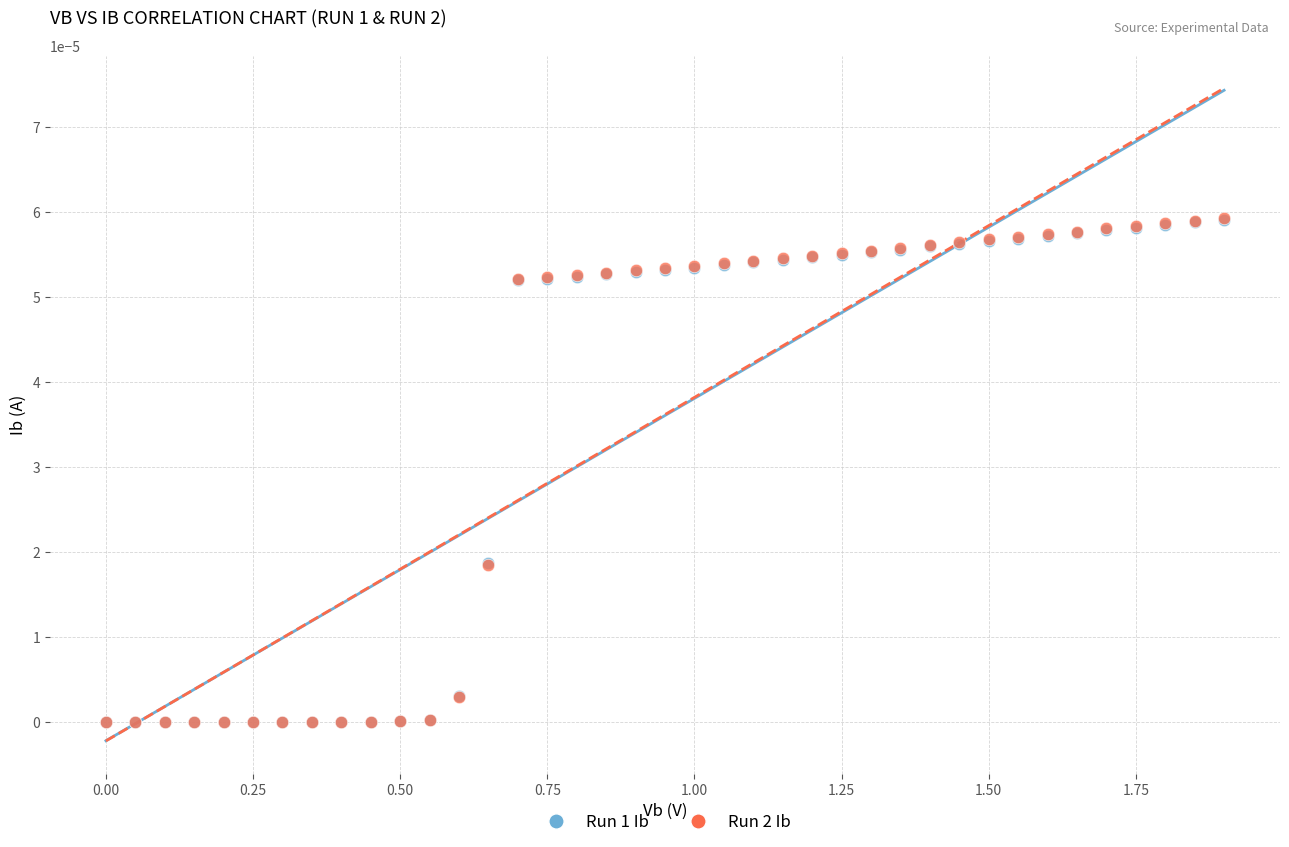

Which series has the widest spread of Y values?

Run 2 Ib